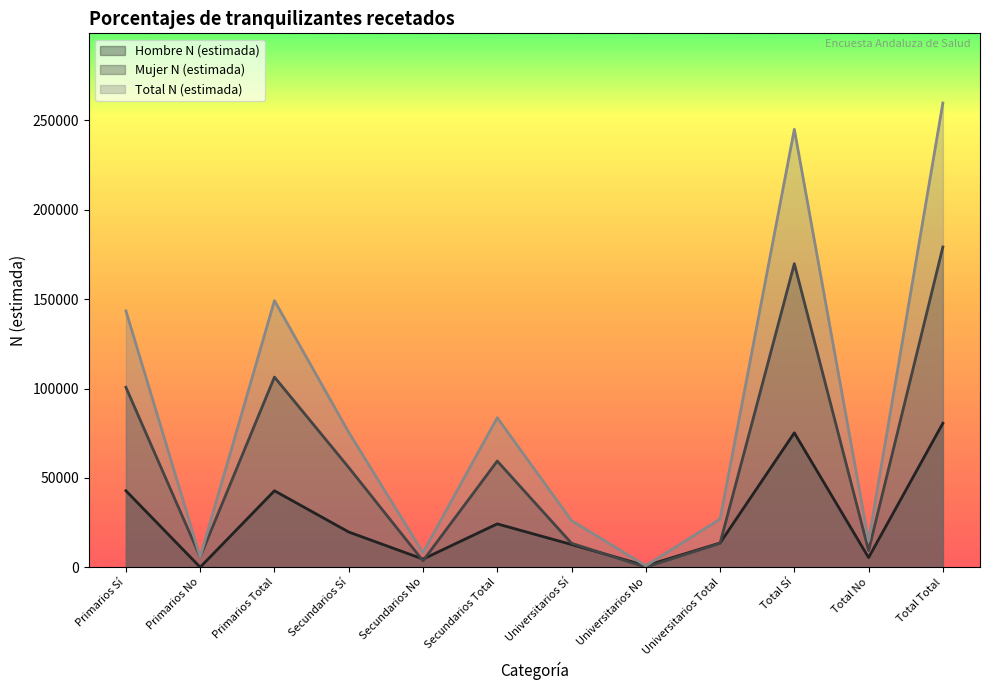

Reading left to right, list all the values displayed in this chart.

Hombre N (estimada): 42783	0	42783	19702	4549	24251	12704	834	13538	75190	5383	80573
Mujer N (estimada): 100651	5744	106395	55803	3606	59409	13398	0	13398	169851	9351	179202
Total N (estimada): 143435	5744	149179	75505	8155	83660	26102	834	26936	245042	14733	259775